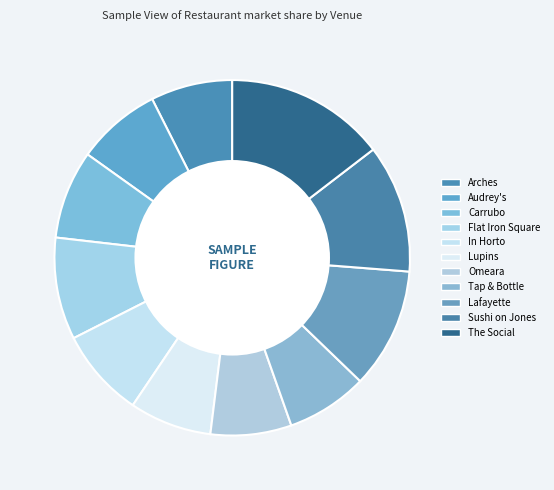

What is the smallest slice in the pie chart?

Omeara